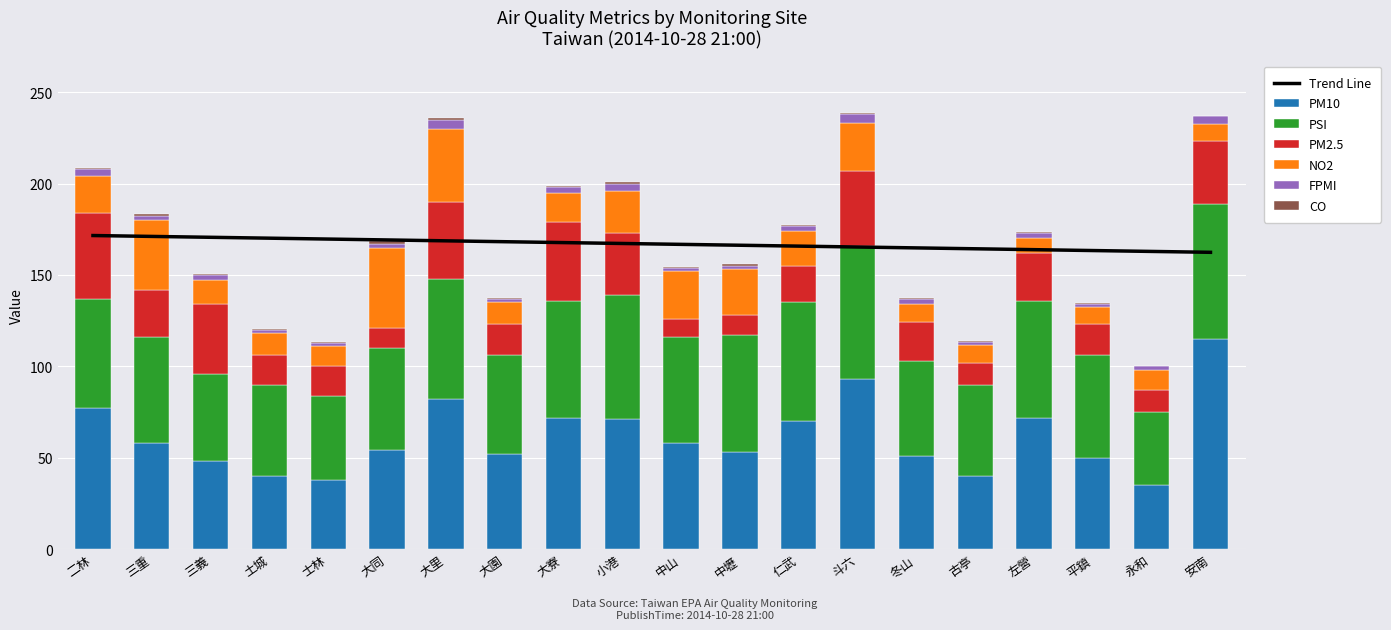

What is the label of the 6th bar from the right?

冬山